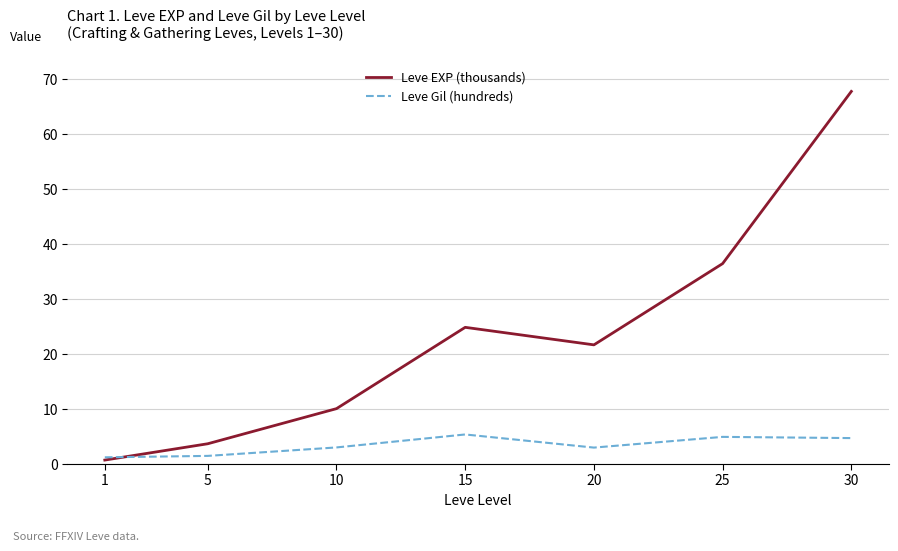

At which label does Leve EXP (thousands) first exceed 21?

15